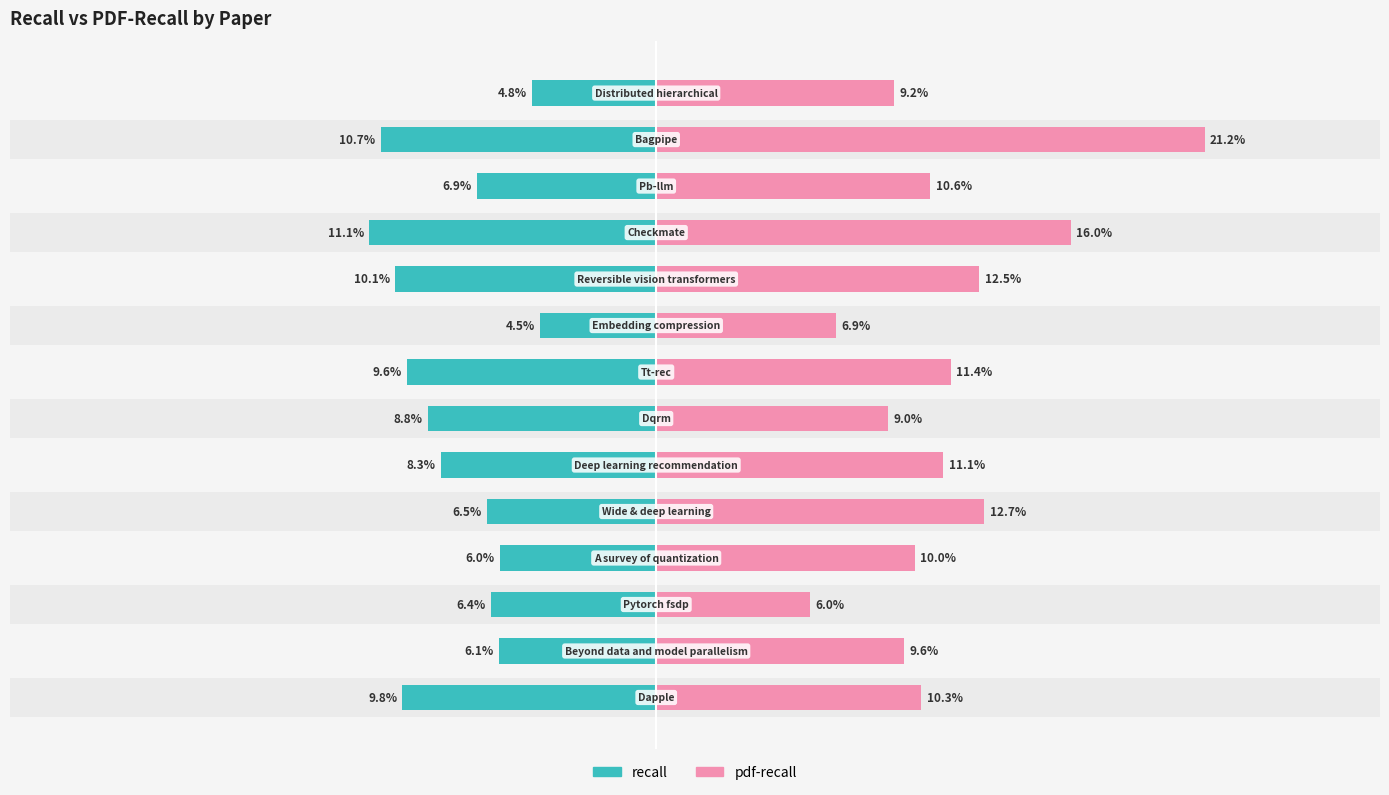

Count the pdf-recall values in the range 0 to 1.

14